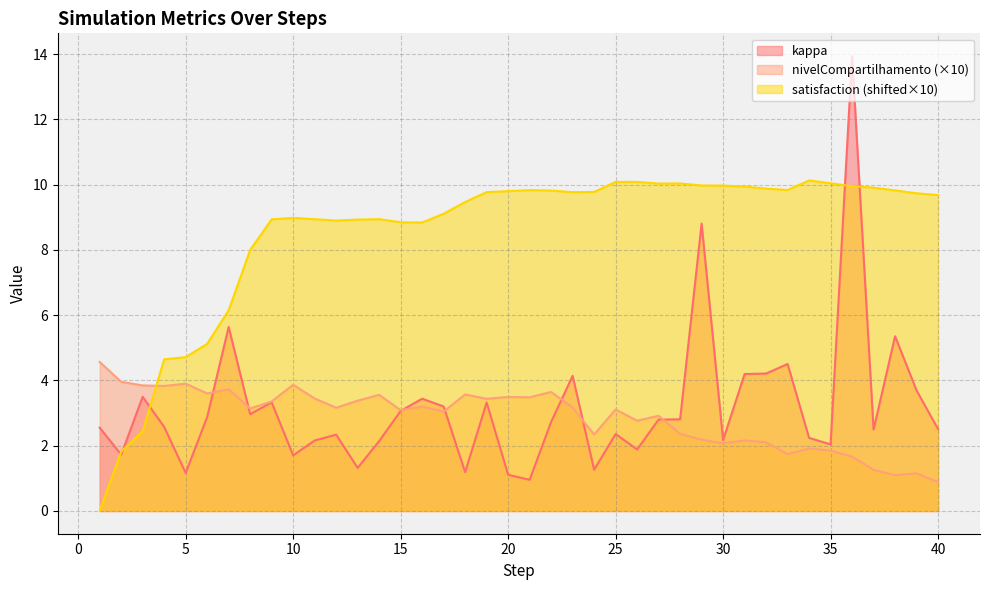

Which series ends up on top after the final intersection of kappa and nivelCompartilhamento?

kappa